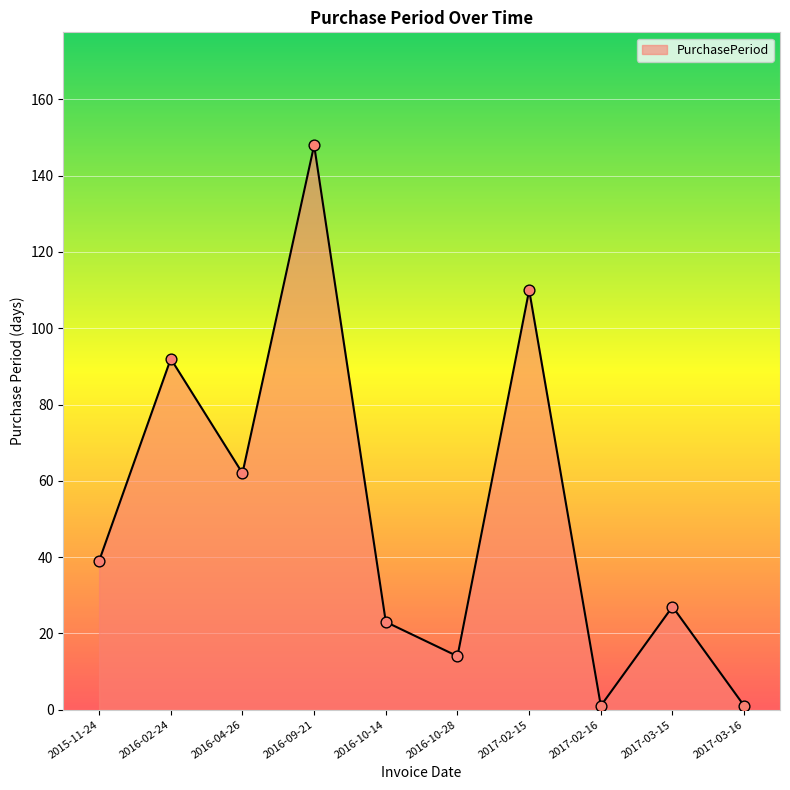

What is the ratio of the value at 2016-10-28 to the value at 2017-02-15?

0.1